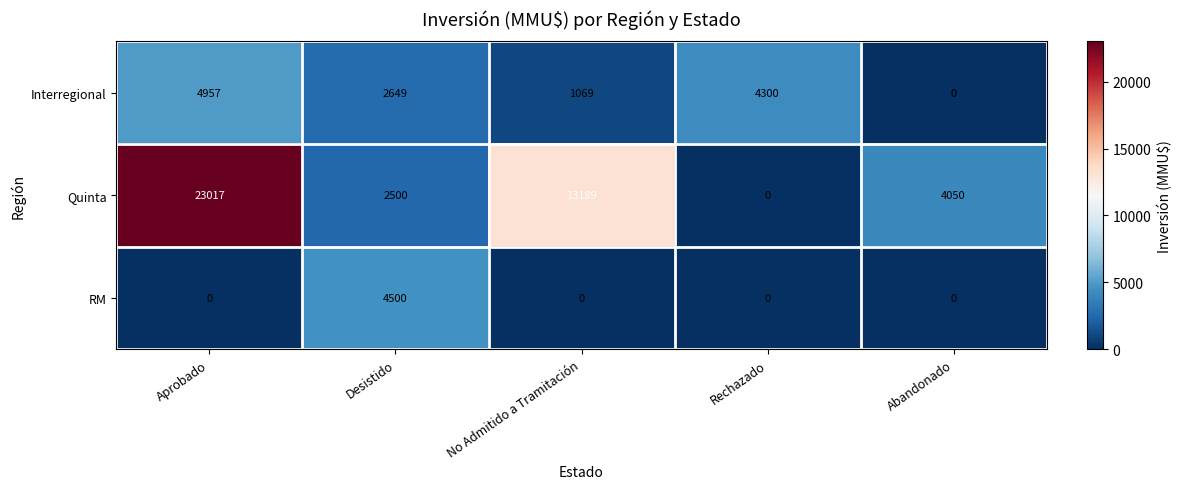

The RM series shows 0 at Abandonado. True or false?

True